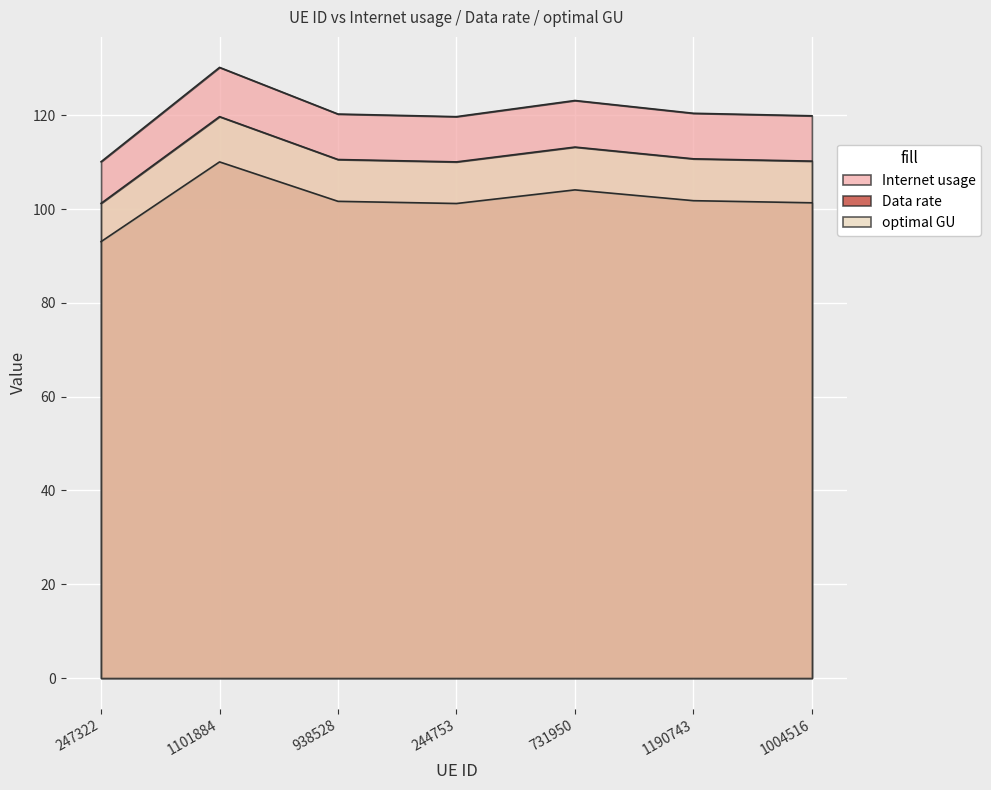

What is the spread (max minus min) of values at 1190743?

18.6